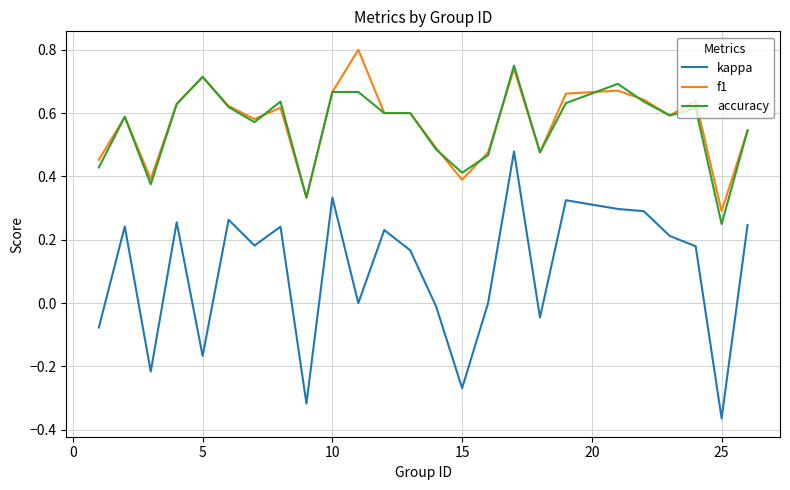

True or false: kappa and f1 cross at least once.

False